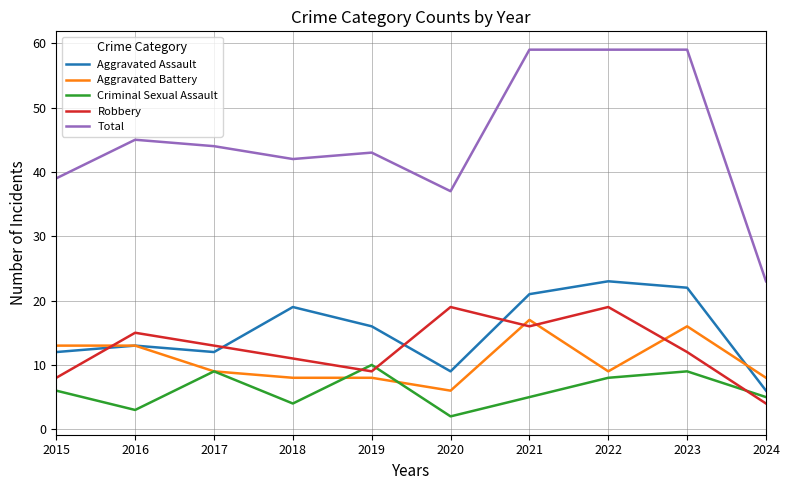

The value of Criminal Sexual Assault at 2016 is 3. True or false?

True